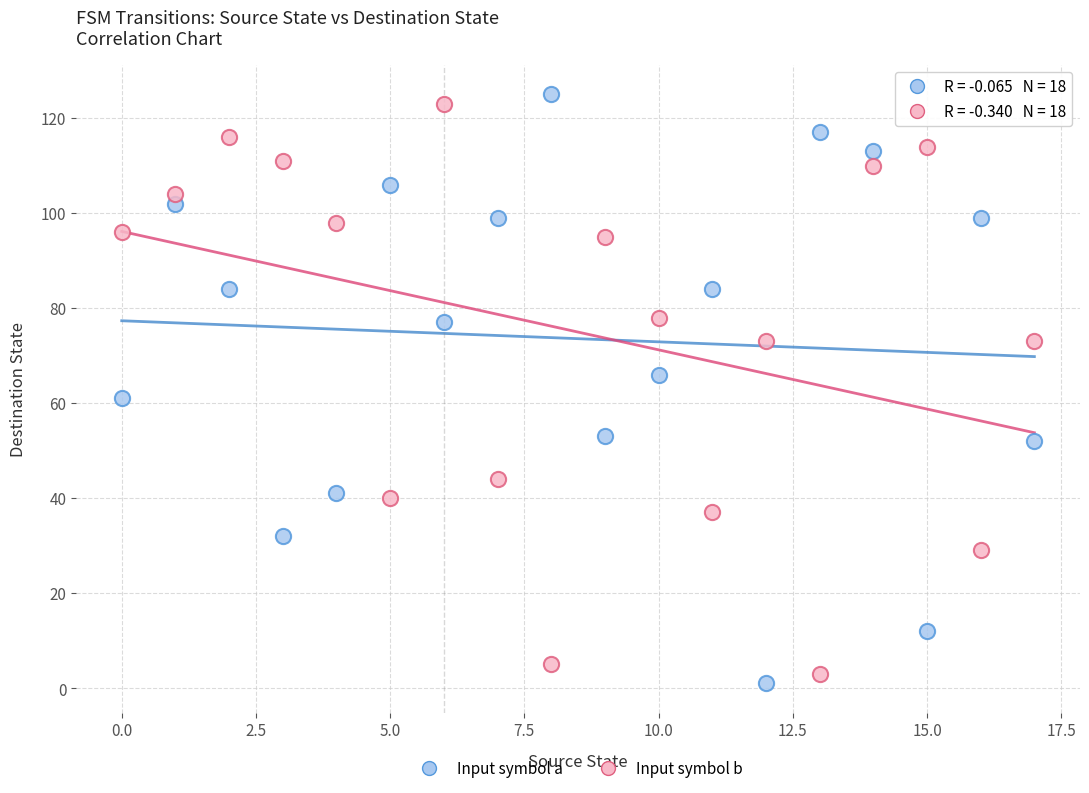

Across all data points, what is the range of Y values (max minus min)?

124